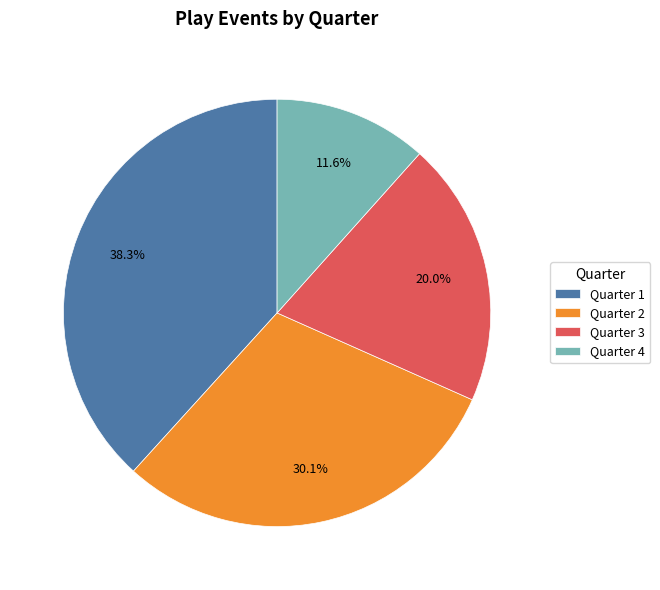

Does any single category account for the majority?

No